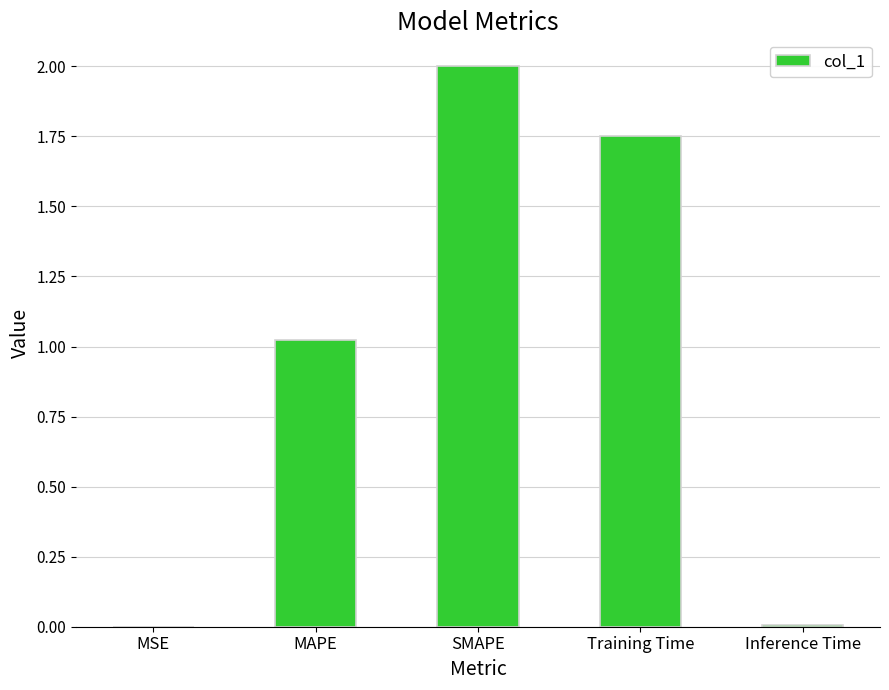

Are the bars horizontal?

No